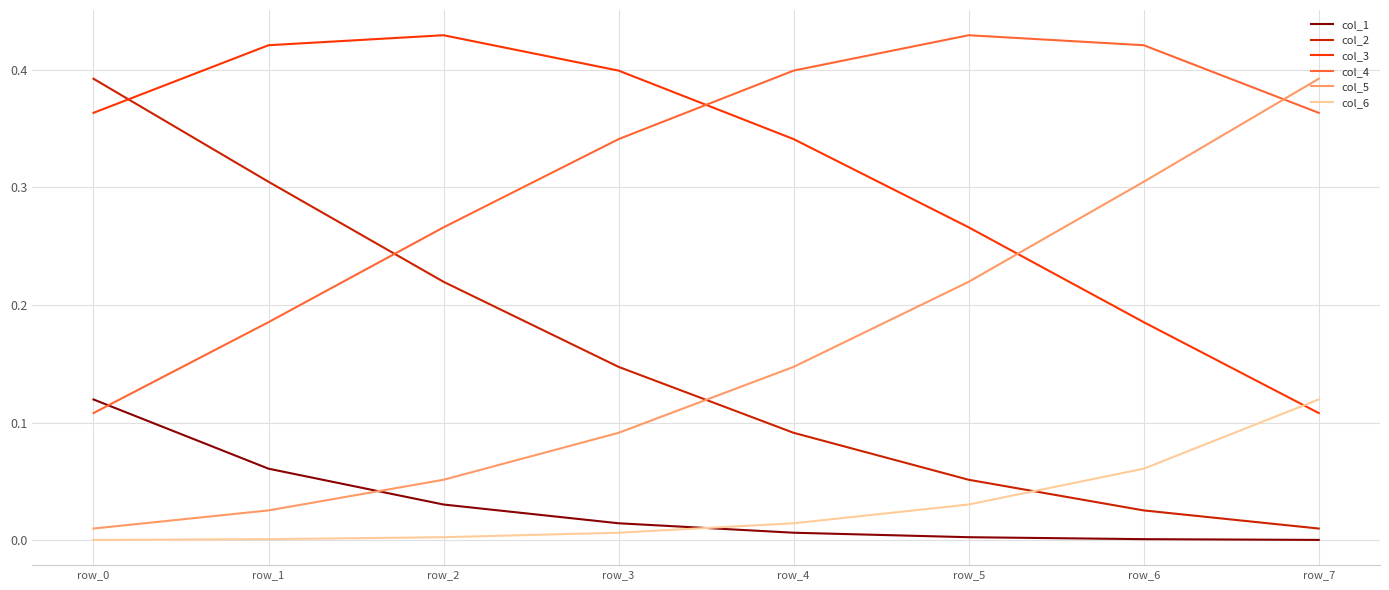

At which label does col_6 reach its peak?

row_7